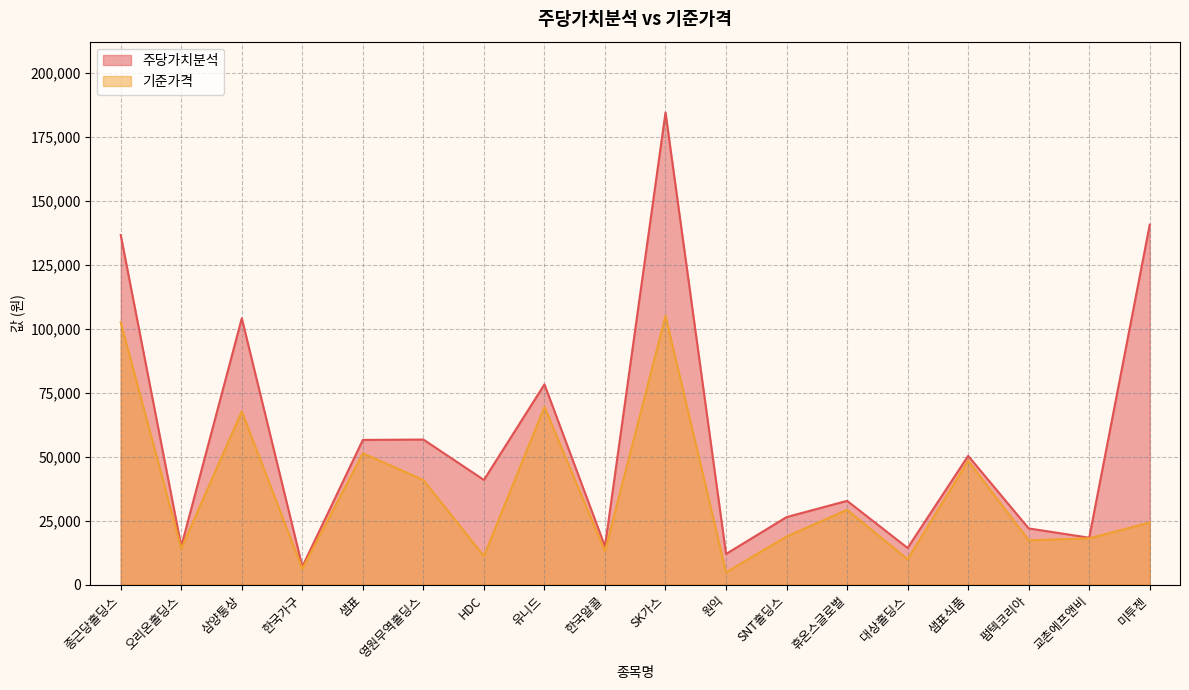

Reading right to left, list all the values displayed in this chart.

주당가치분석: 140644.0	18321.1	21958.9	50311.5	14315.0	32737.6	26381.4	11976.1	184471.0	14940.2	78237.1	40897.3	56681.0	56535.4	7040.5	104060.0	14926.4	136580.0
기준가격: 24250.0	18100.0	17300.0	48400.0	9900.0	29200.0	18800.0	4810.0	105000.0	13000.0	69400.0	11150.0	40900.0	51300.0	6160.0	67700.0	14100.0	102500.0